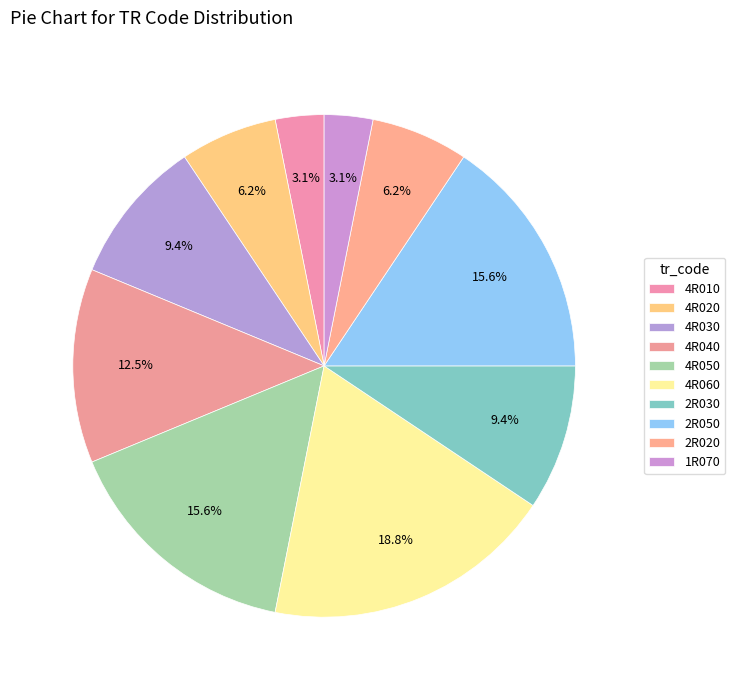

What is the ratio of the value at 2R050 to the value at 1R070?

5.0